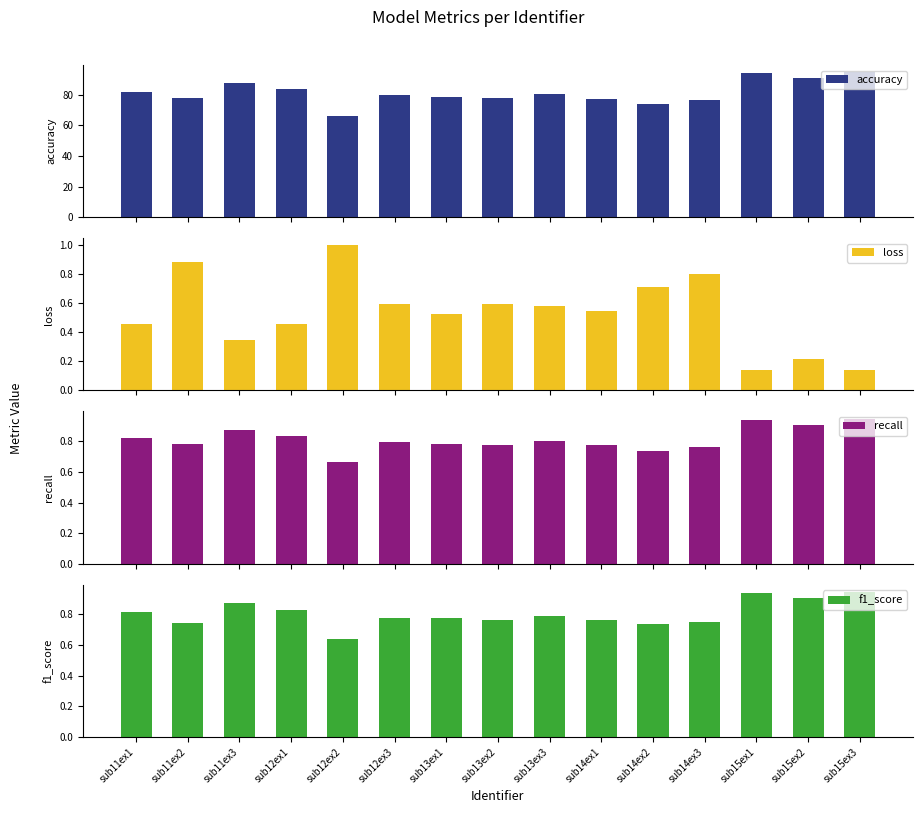

What position from the left is sub12ex2?

5